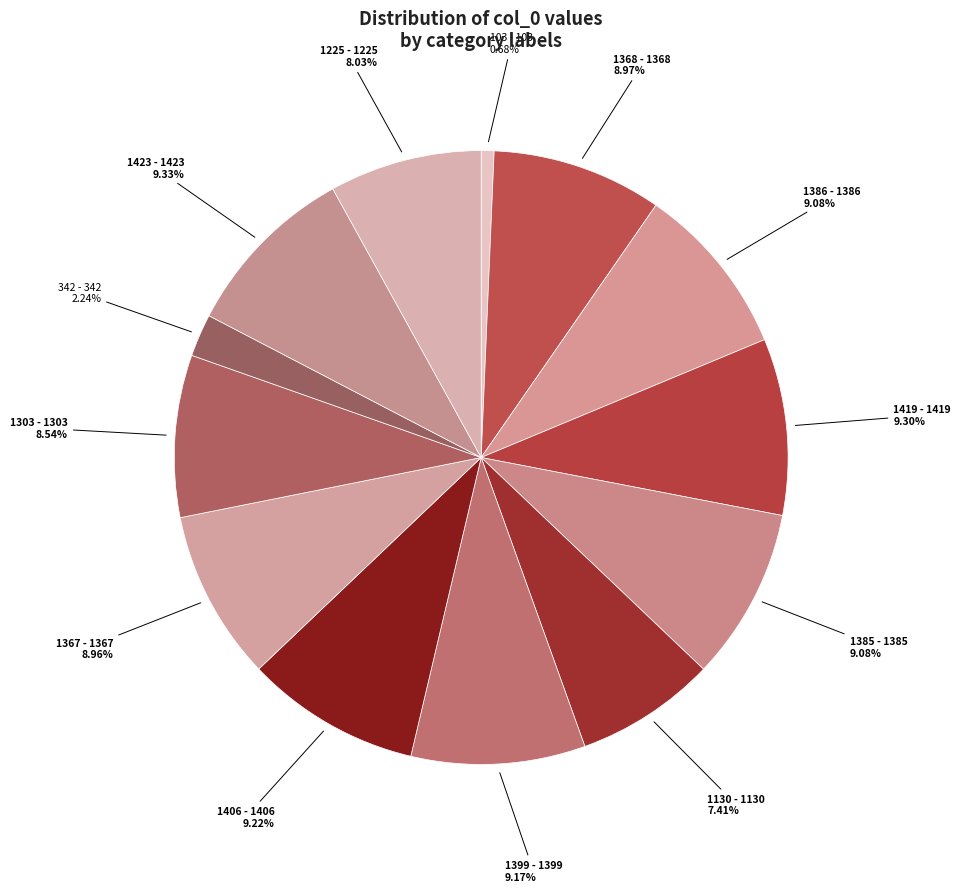

How many slices are in this pie chart?

13